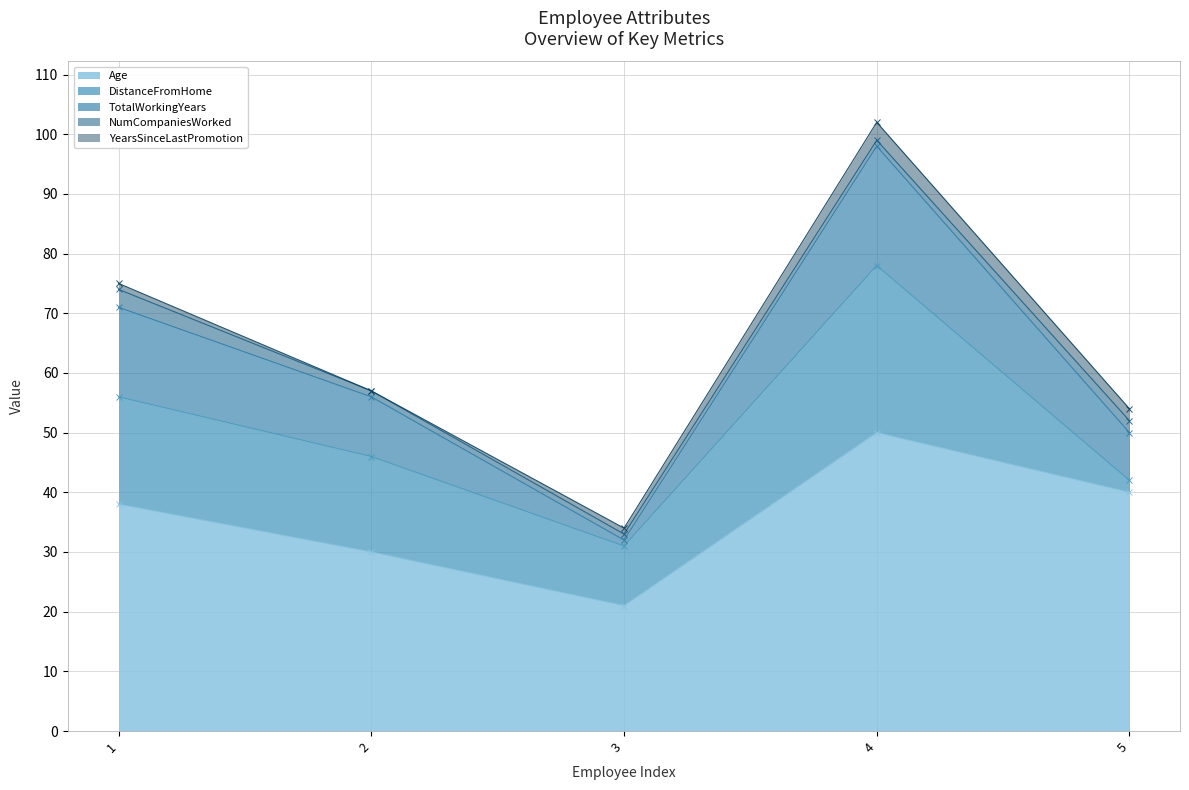

How many lines are shown in the chart?

5